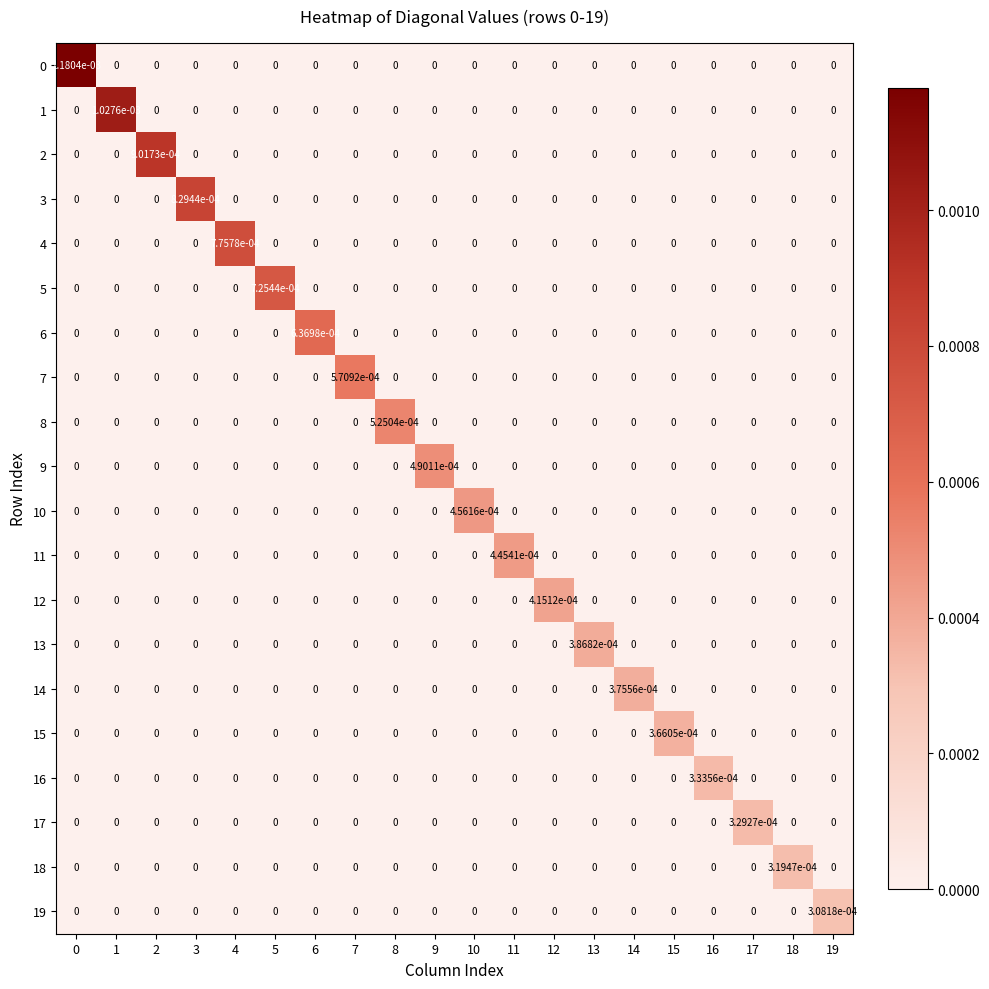

Is it true that 2 equals 0.0 at 12?

True